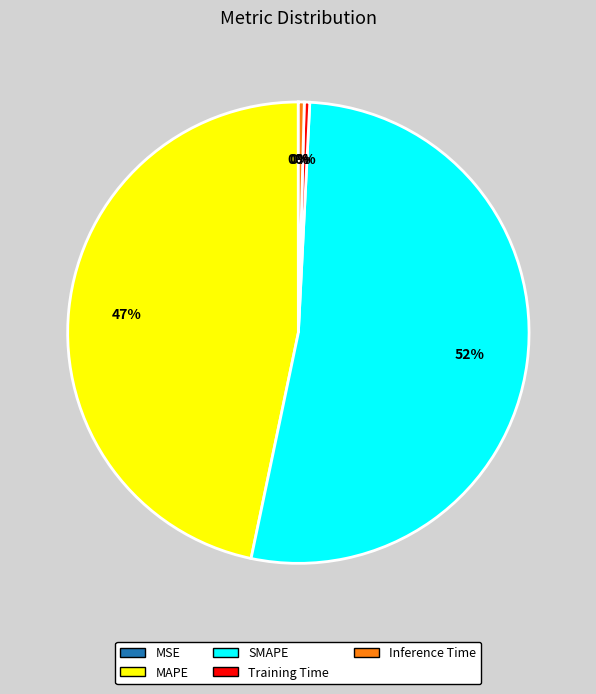

True or false: Inference Time accounts for 0% of the total.

True